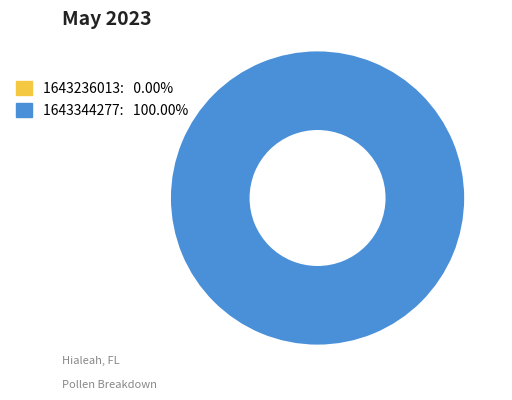

What is the largest slice in the pie chart?

1643344277